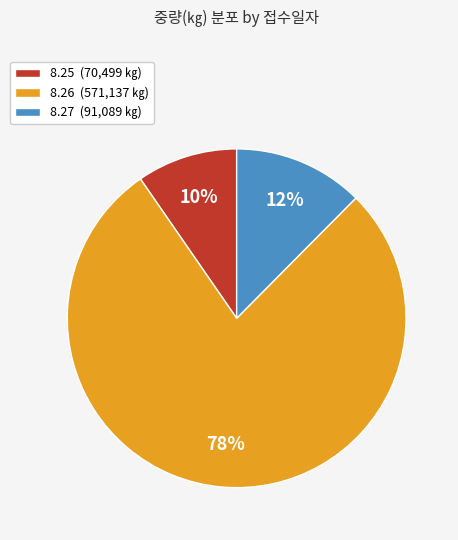

Is the sum of 8.27 (91,089 ㎏) and 8.26 (571,137 ㎏) greater than half?

Yes